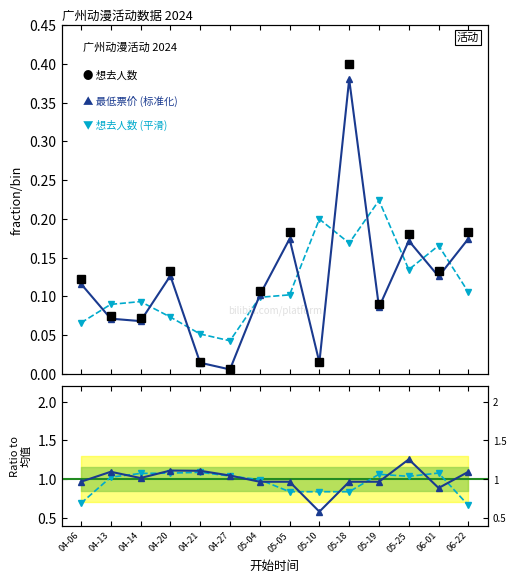

At which label is 最低票价 (标准化) closest to 0?

04-27